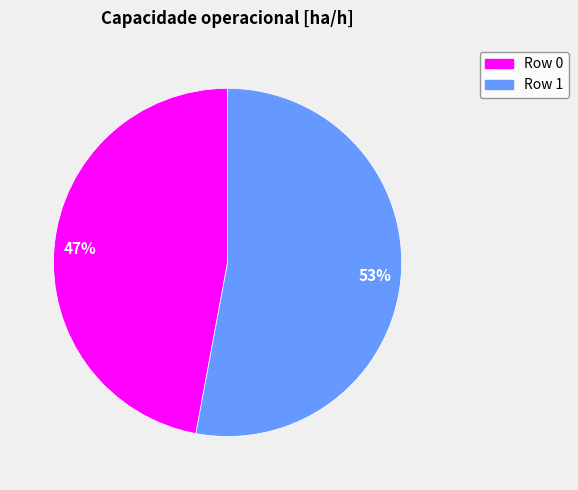

Is the sum of Row 0 and Row 1 greater than half?

Yes